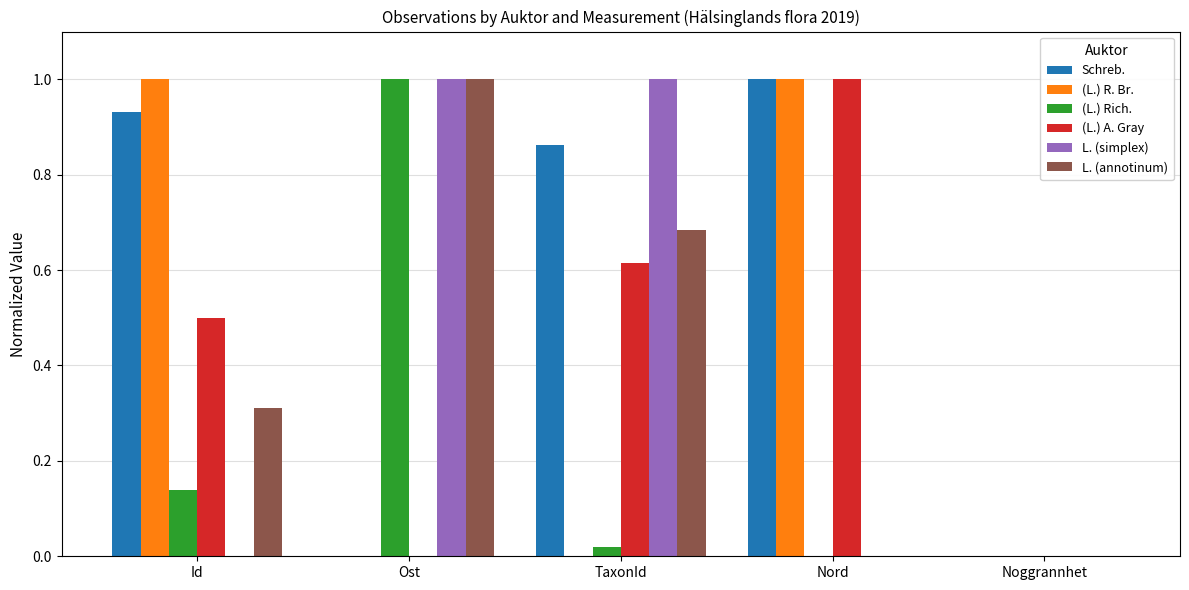

Which category has the highest value in the L. (annotinum) series?

Ost